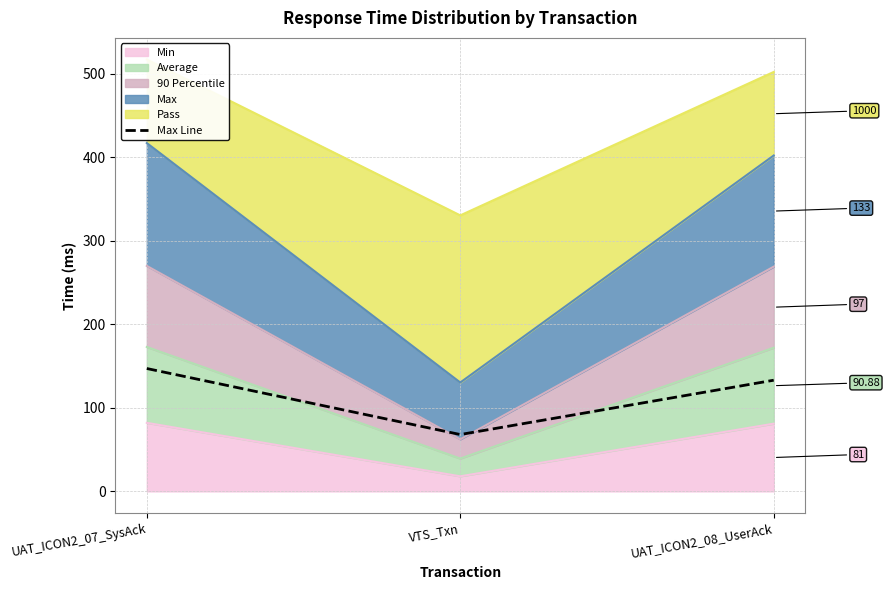

What is the value of the 2nd point from the left?

68